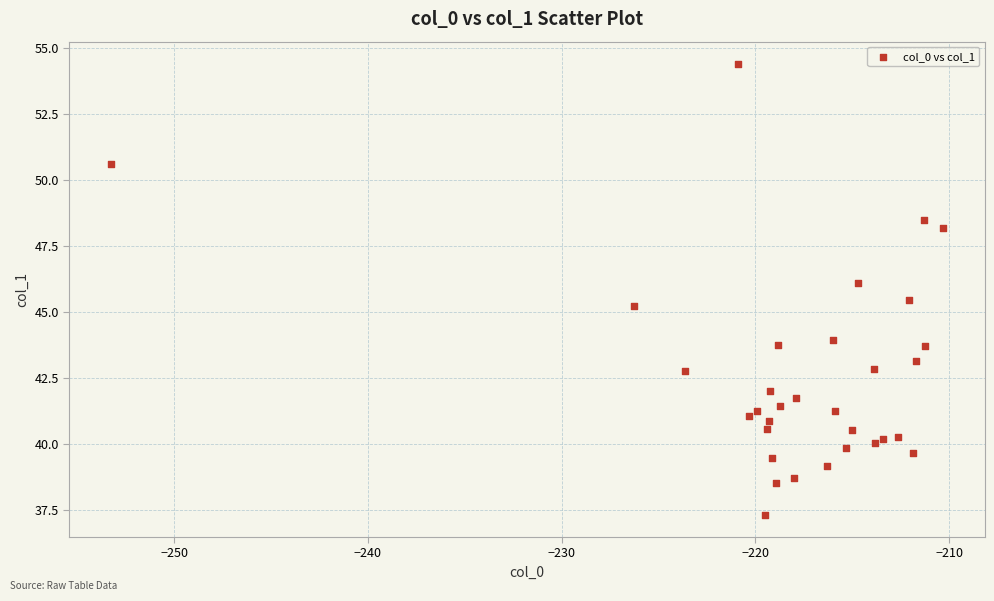

What Y value in the scatter plot is closest to 45?

45.2